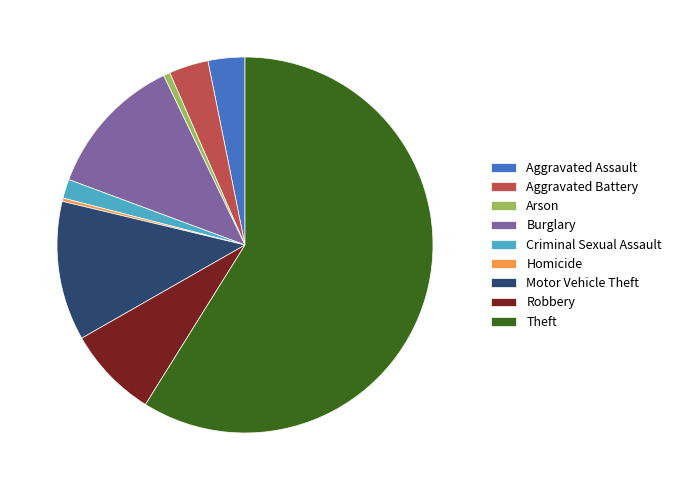

Do Burglary and Theft together represent more than half of the pie?

Yes